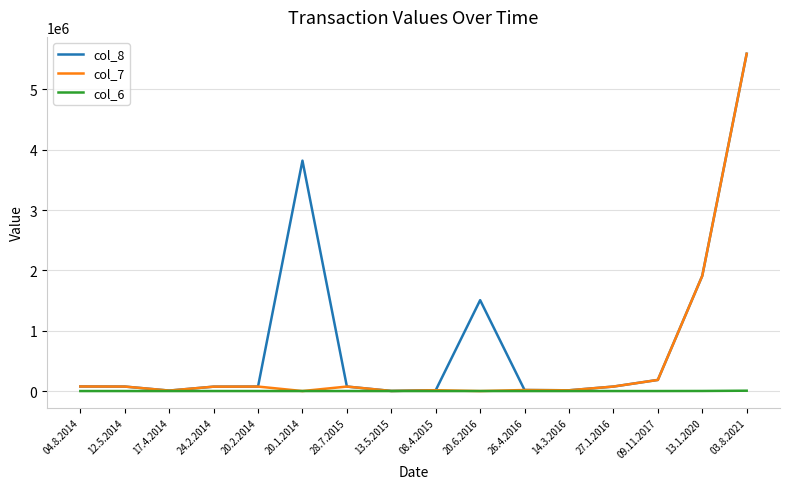

List the series in order of their overall mean, highest first.

col_8, col_7, col_6